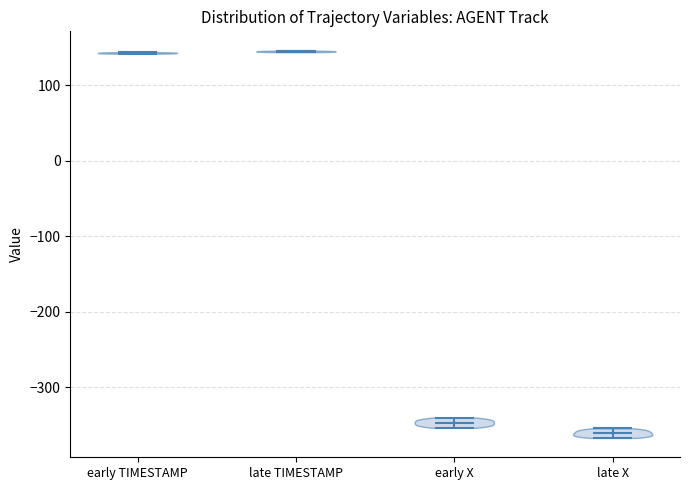

What is the lowest point the violin for late X reaches on the y-axis? The values are not printed on the chart, so give them approximately, as read against the axis.

-370